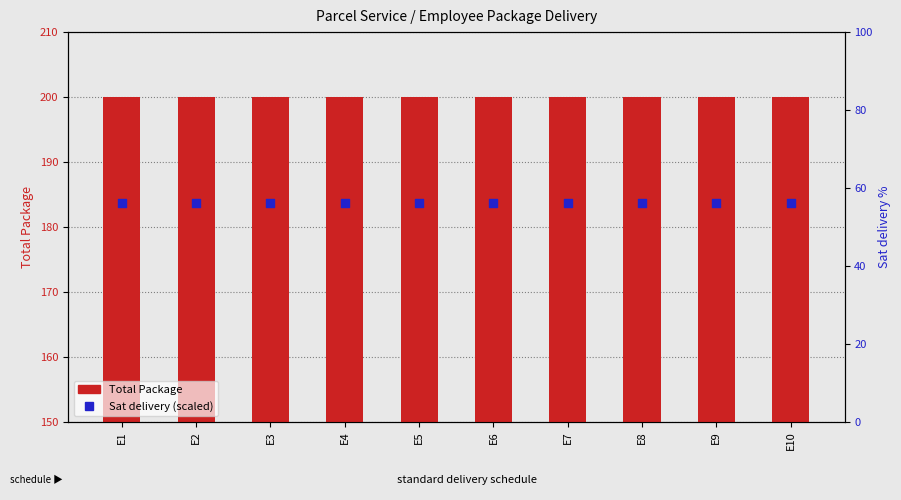

At how many categories does at least one series exceed 114?

10